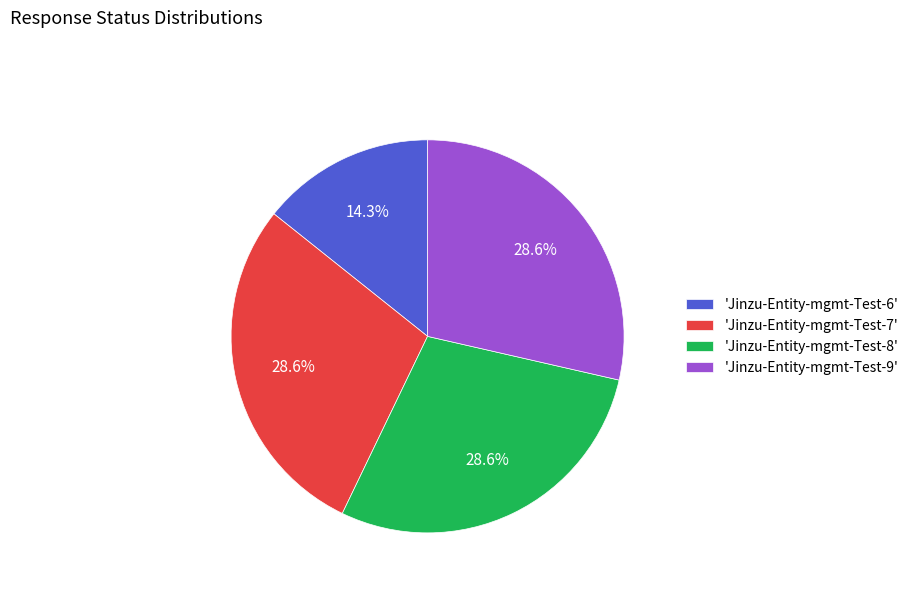

Is there any slice that represents more than half of the pie?

No